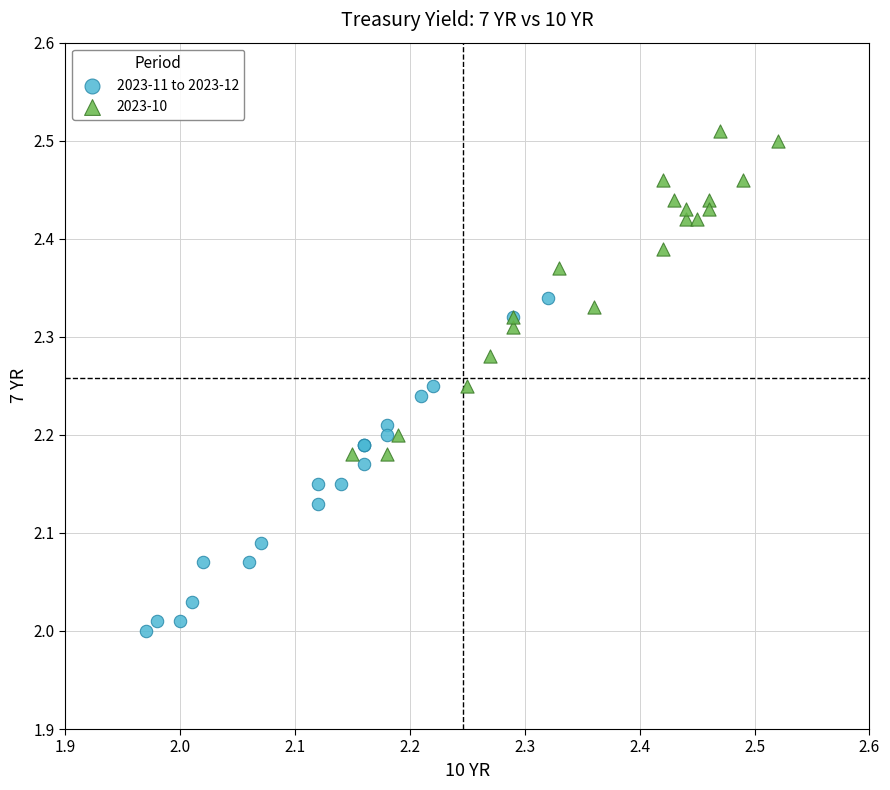

Which series contains the highest Y value?

2023-10